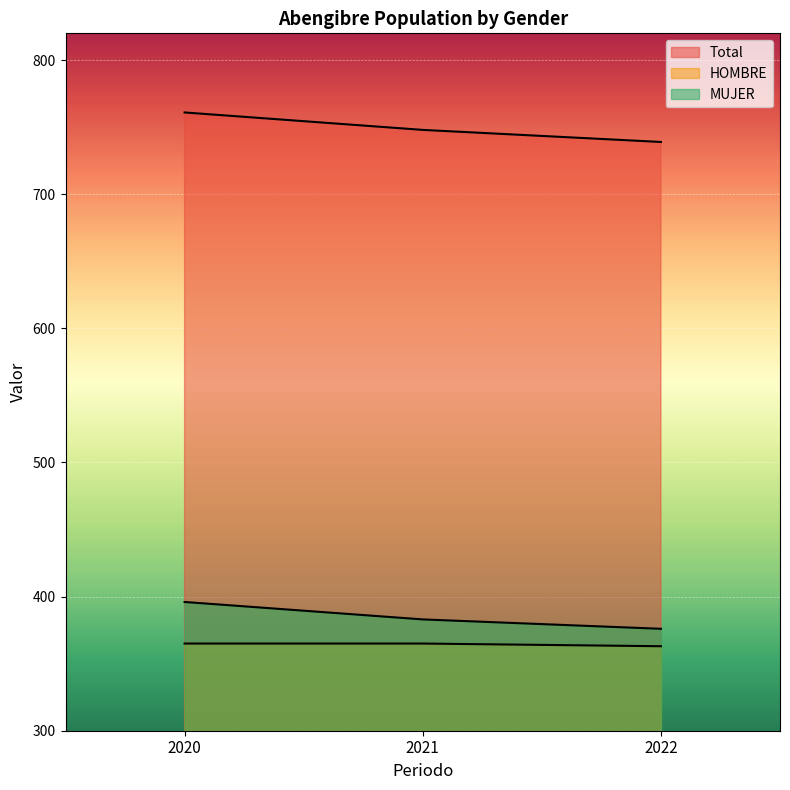

What is the value of the MUJER point at the 1st from the left?

396